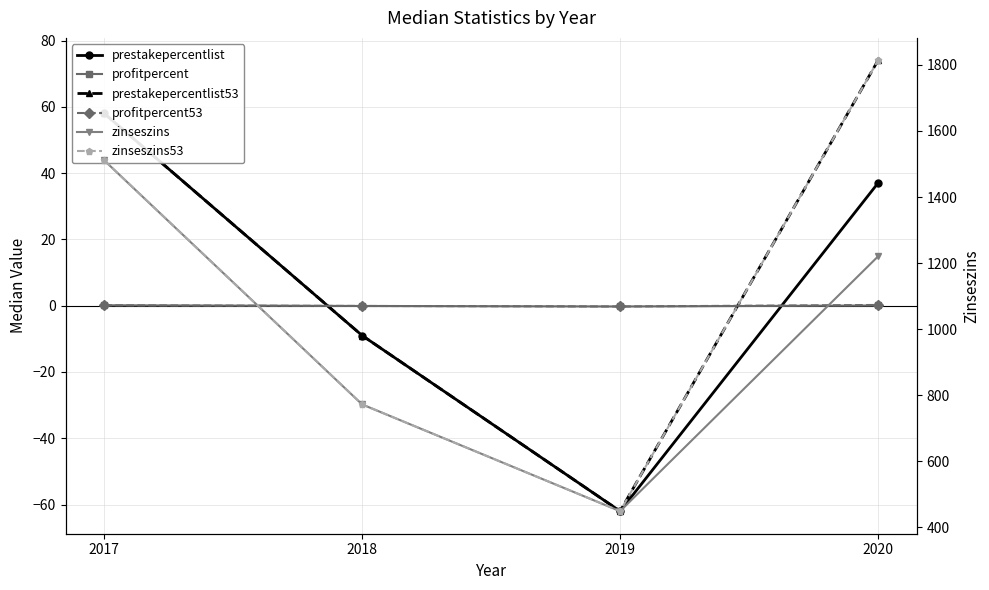

True or false: prestakepercentlist has a value of -82.2 at 2019.

False